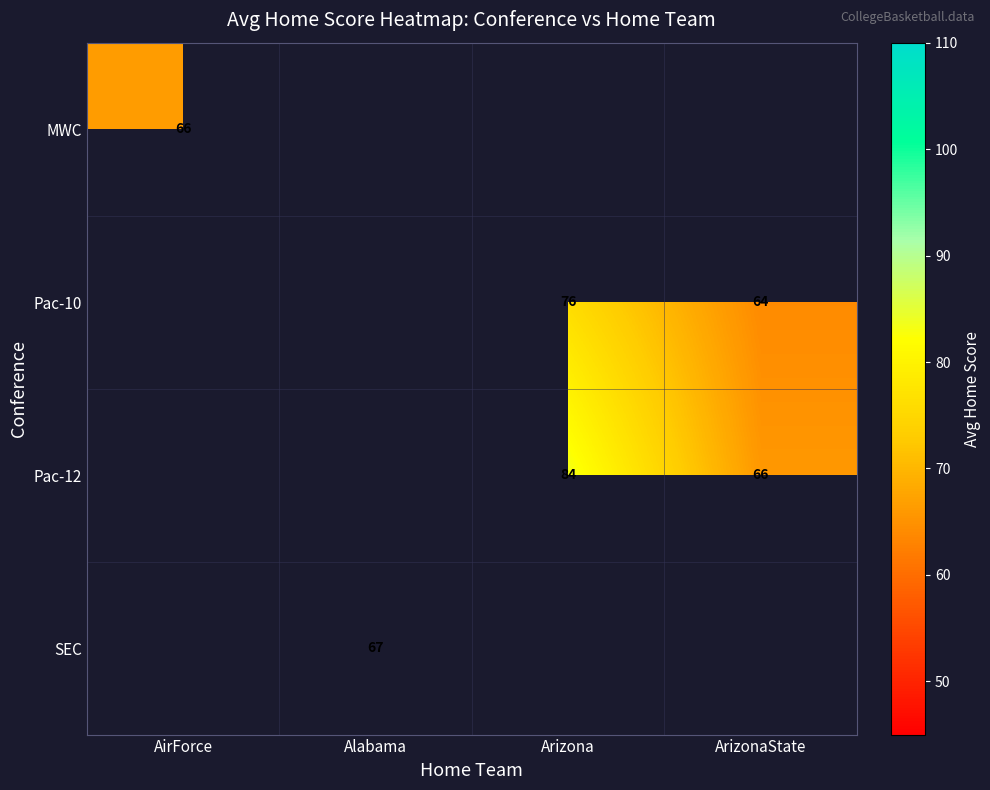

At how many categories does at least one series exceed 78?

1